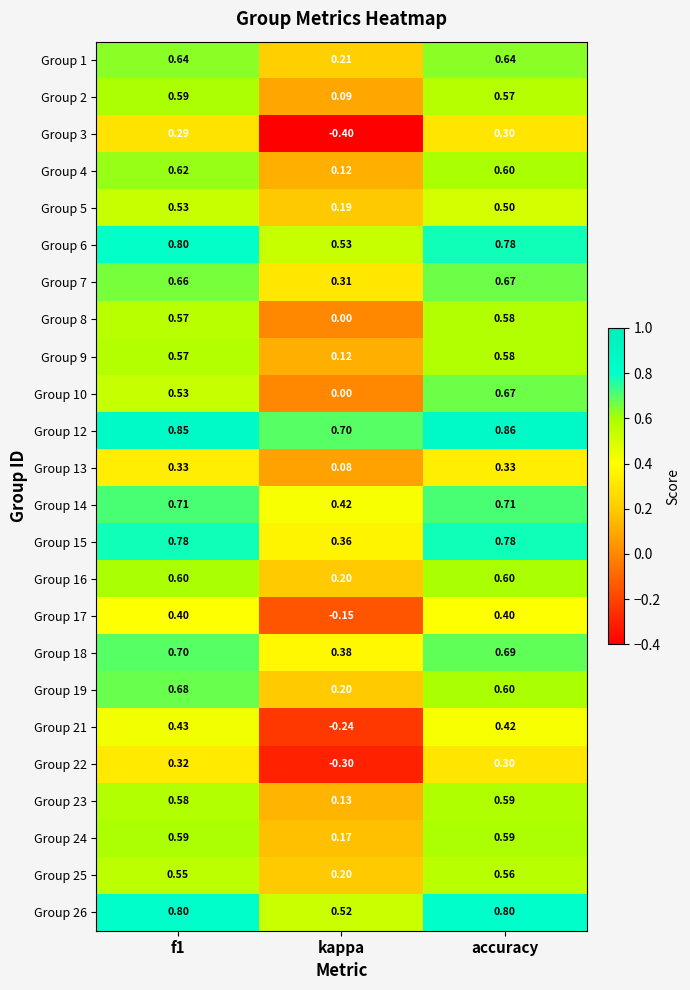

Is the value of Group 1 at f1 greater than the value of Group 10 at f1?

Yes